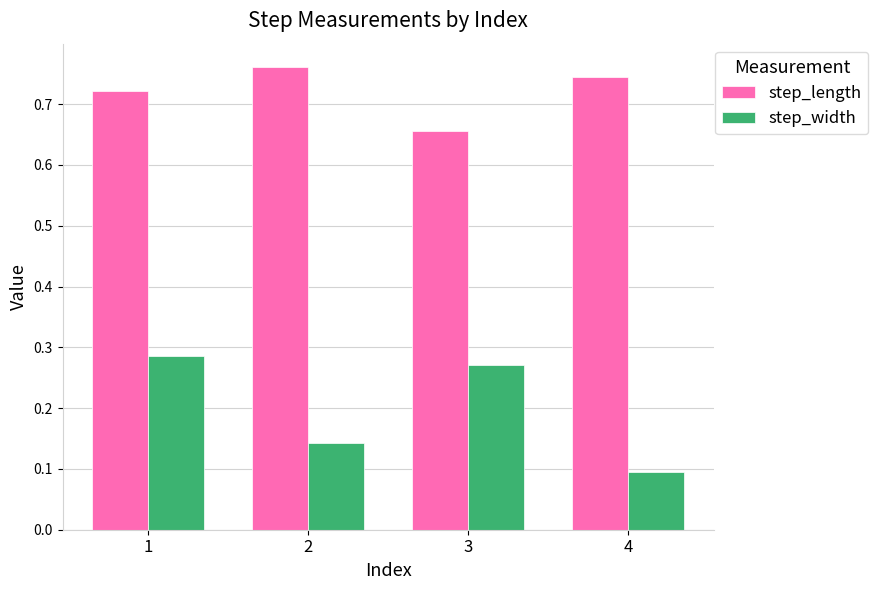

At which category is the sum across all series the highest?

1